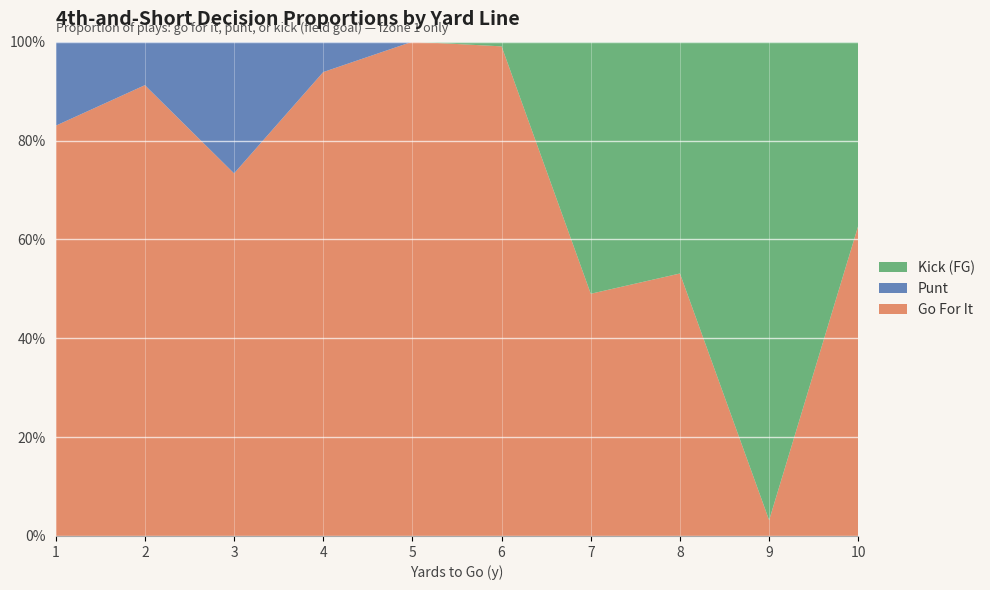

Reading left to right, list all the values displayed in this chart.

gofor: 0.8	0.9	0.7	0.9	1.0	1.0	0.5	0.5	0.0	0.6
punt: 0.2	0.1	0.3	0.1	0.0	0.0	0.0	0.0	0.0	0.0
kick: 0.0	0.0	0.0	0.0	0.0	0.0	0.5	0.5	1.0	0.4